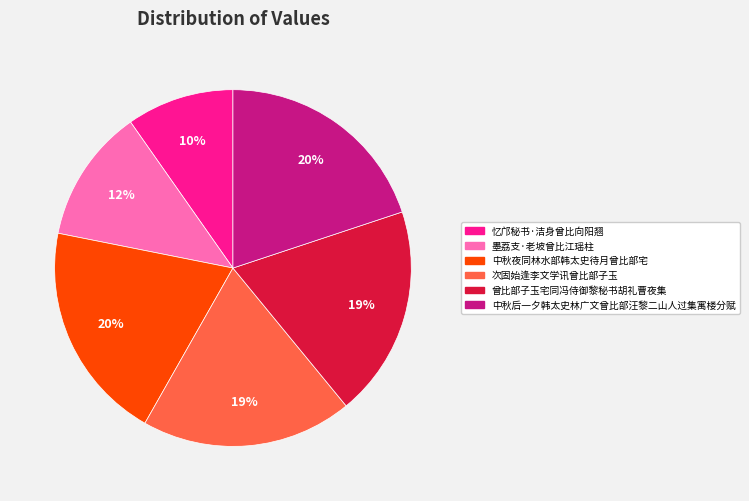

Between 次固始逢李文学讯曾比部子玉 and 中秋后一夕韩太史林广文曾比部汪黎二山人过集寓楼分赋, which is larger?

中秋后一夕韩太史林广文曾比部汪黎二山人过集寓楼分赋